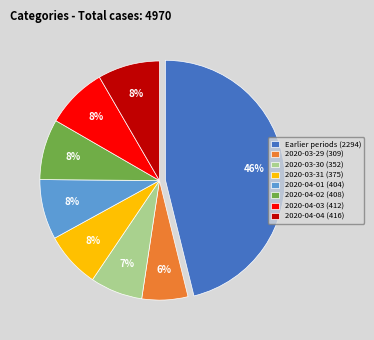

Which slice is the largest?

Earlier periods (2294)